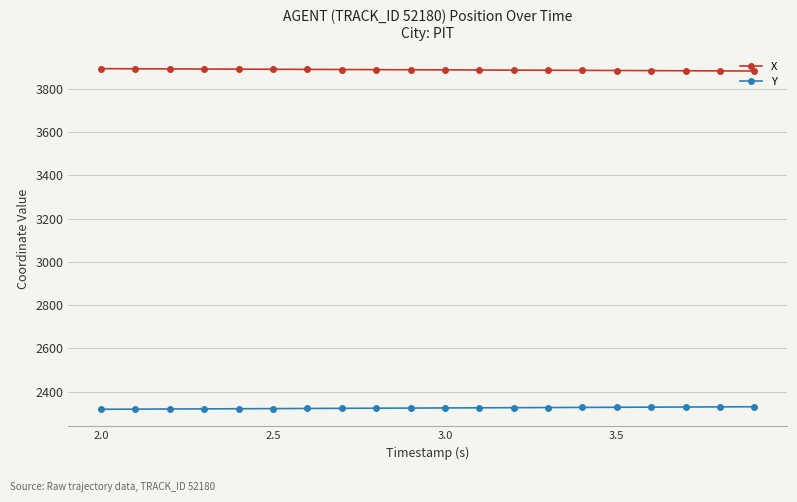

True or false: X and Y intersect in this chart.

False